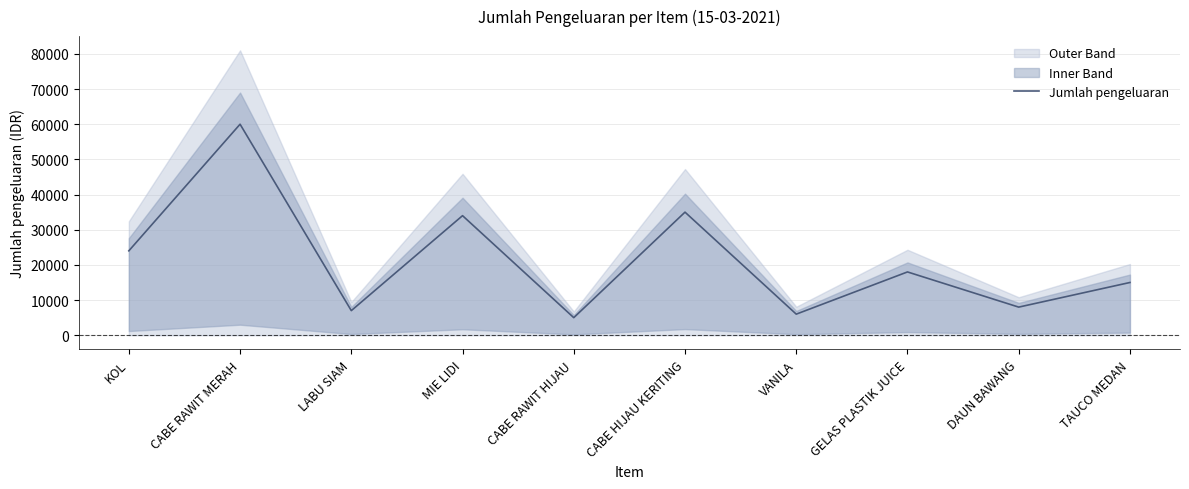

Does the chart display data point markers on the line(s)?

No